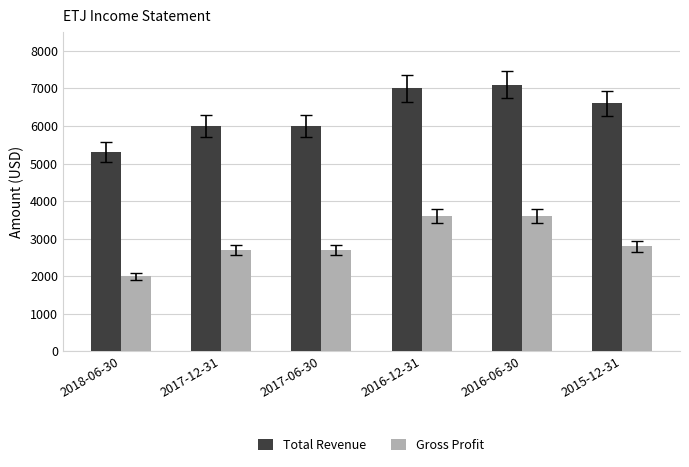

Which series has the widest spread of values?

Total Revenue